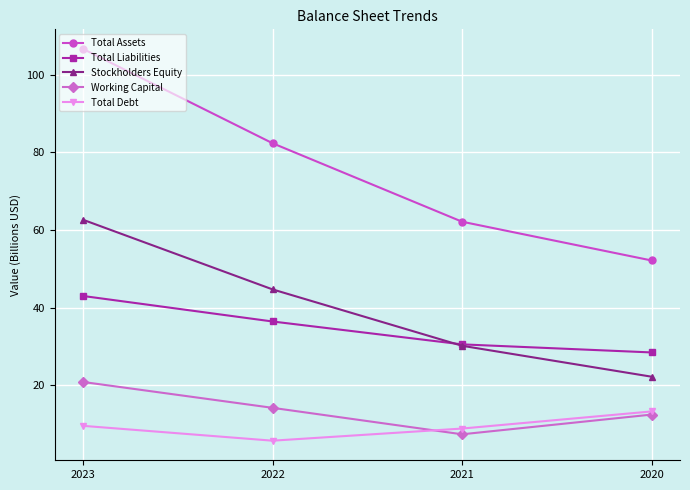

Is it true that Total Assets equals 47.5 at 2023?

False